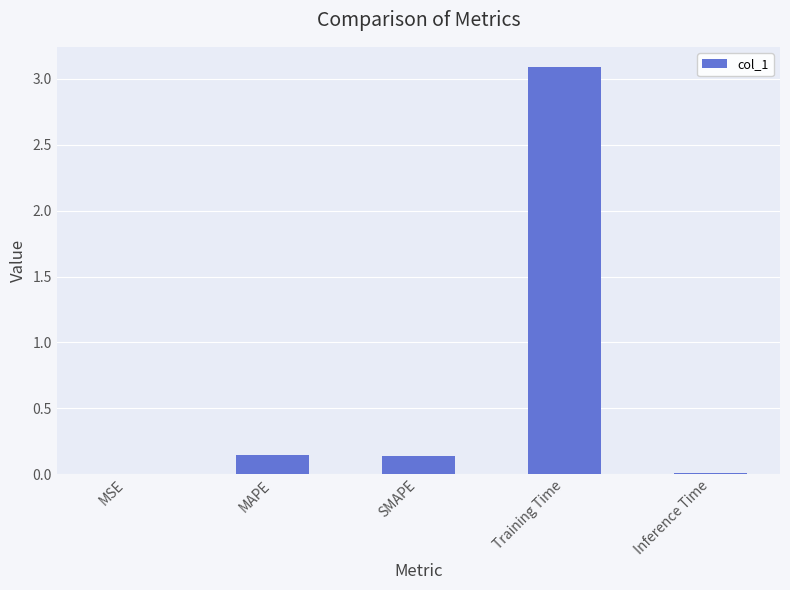

What is the sum of the values at MAPE and Training Time?

3.2